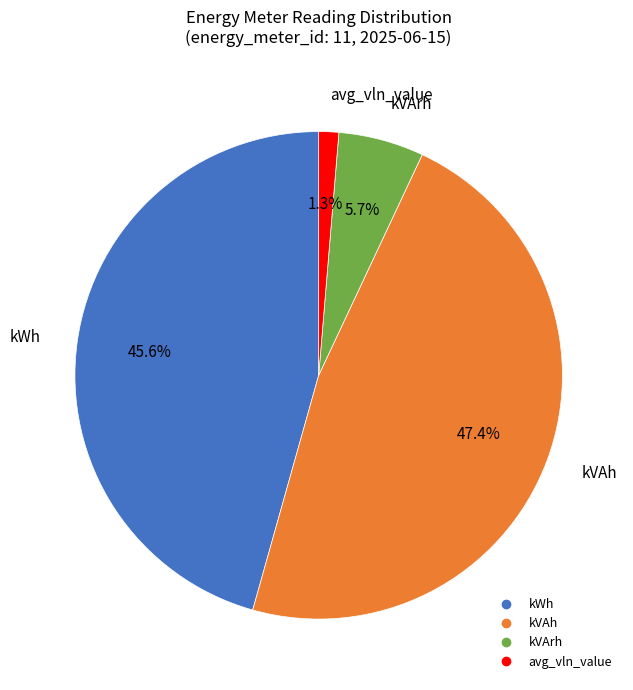

To the nearest percent, what portion does kVAh represent?

47%